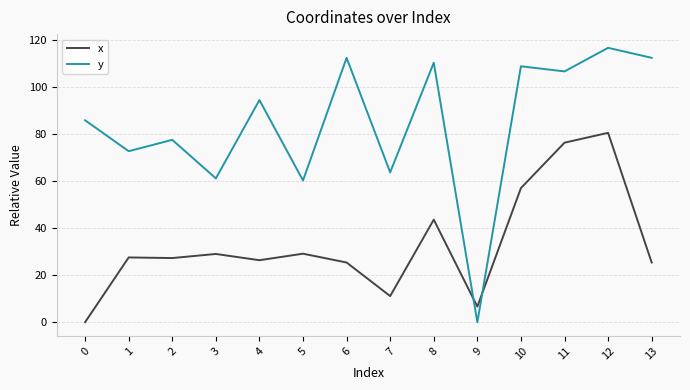

Where do x and y first cross each other?

8 and 9